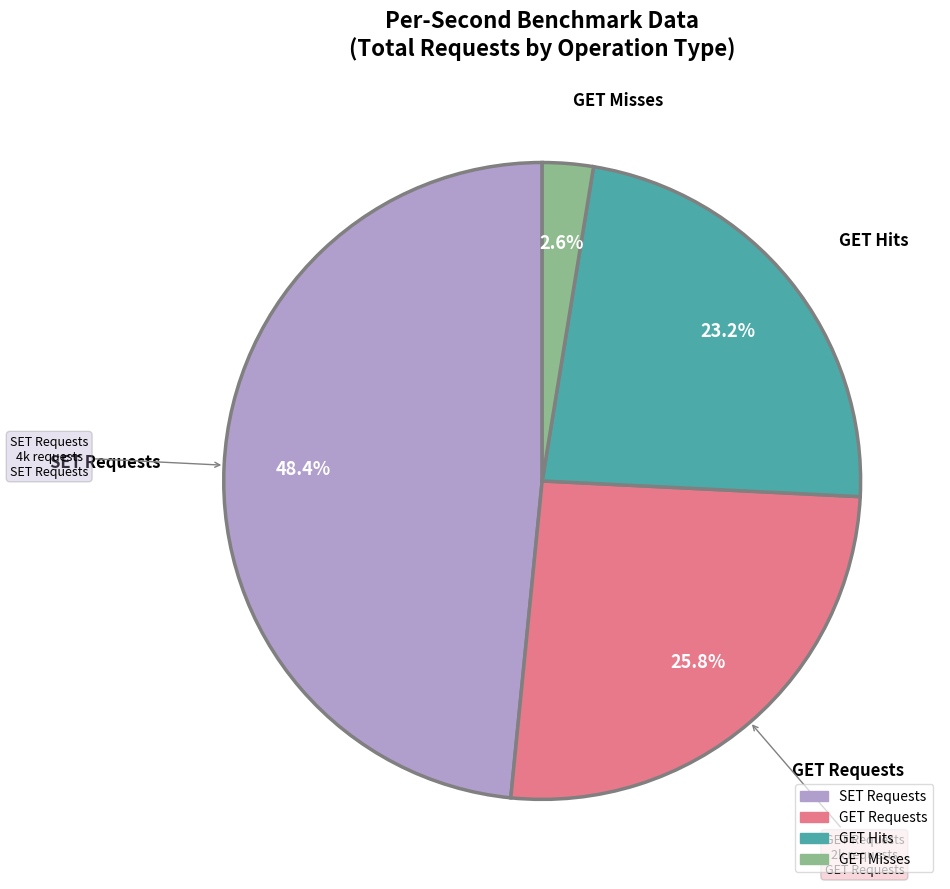

To the nearest percent, what is the average slice percentage?

25%